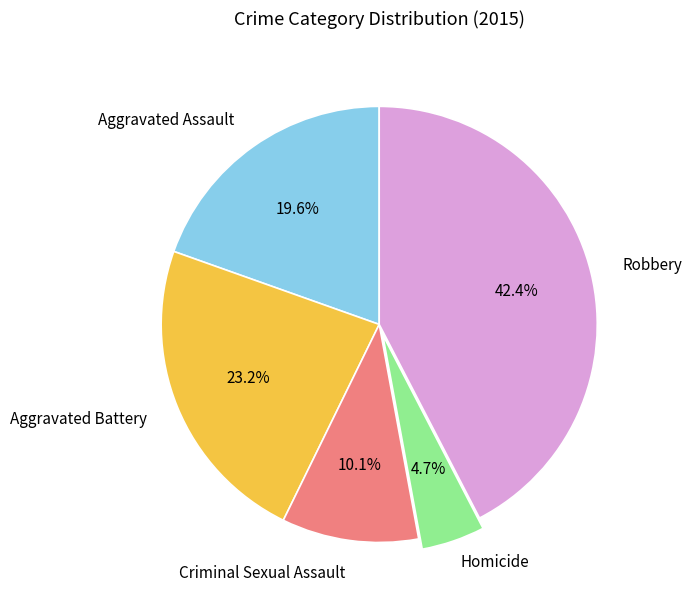

Is there any slice that represents more than half of the pie?

No